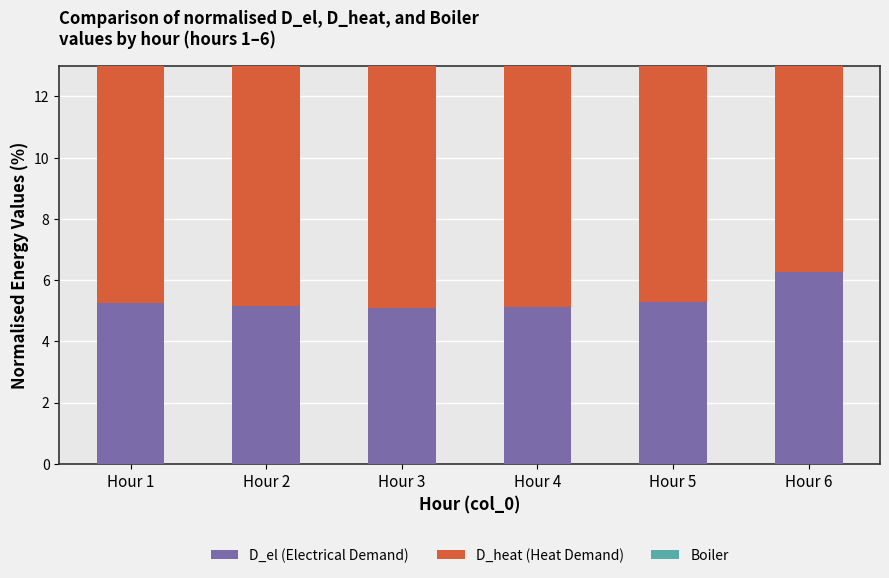

What is the value of the Boiler bar at the 5th from the left?

11.0